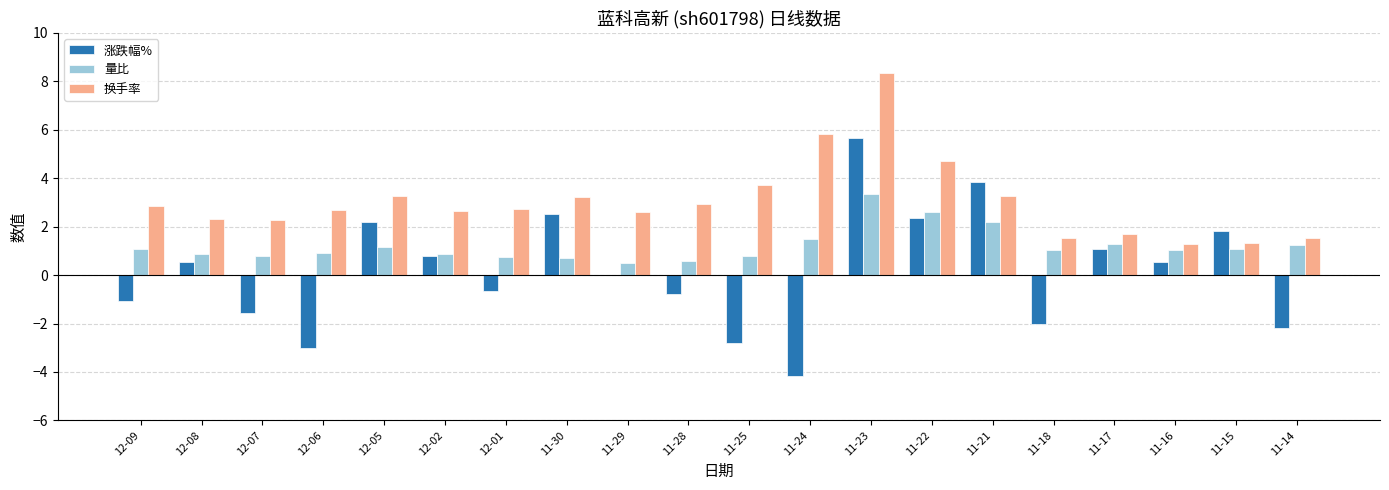

Count the number of categories in the chart.

20